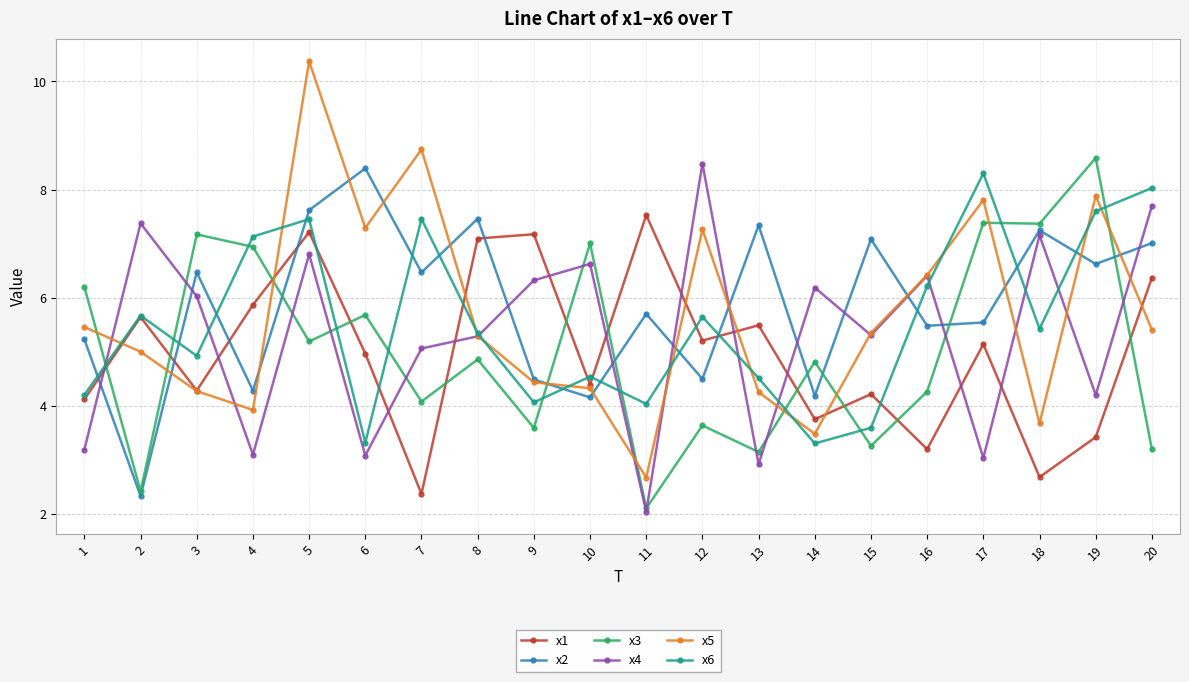

The x1 series shows 2.6 at 20. True or false?

False